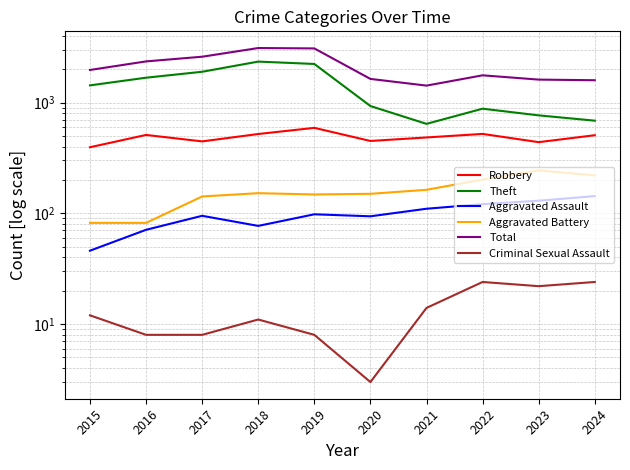

How many interior local peaks does the Aggravated Battery series have?

2